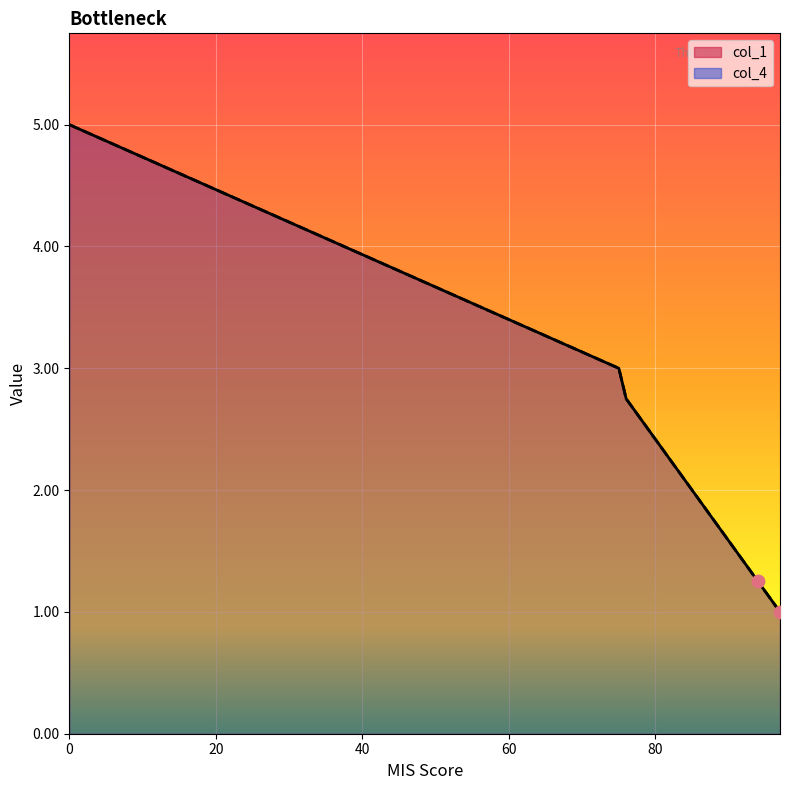

Which series reaches the minimum Y coordinate?

col_1